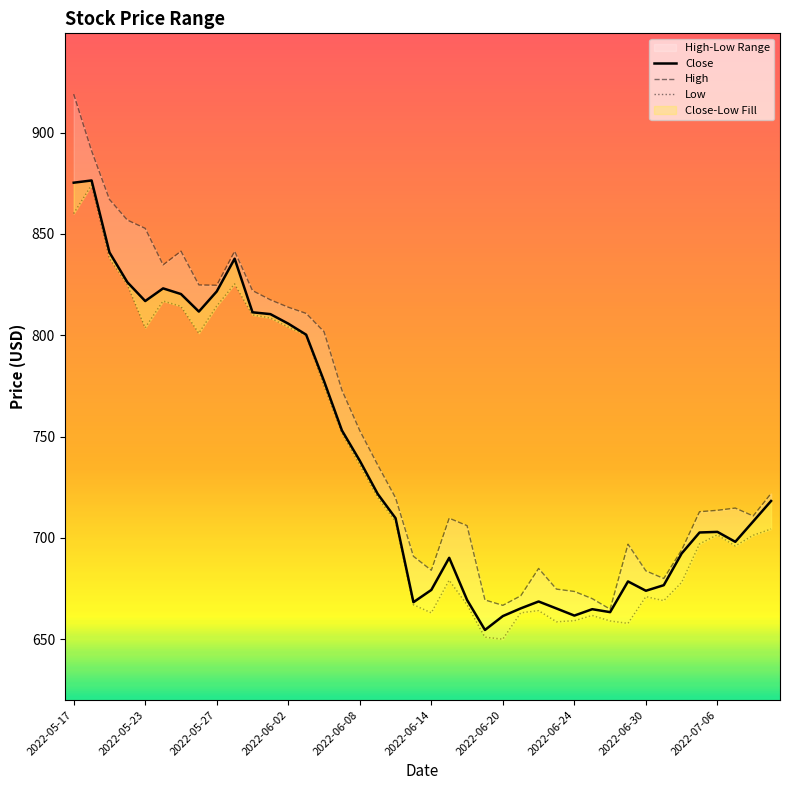

How many distinct data groups are displayed?

3